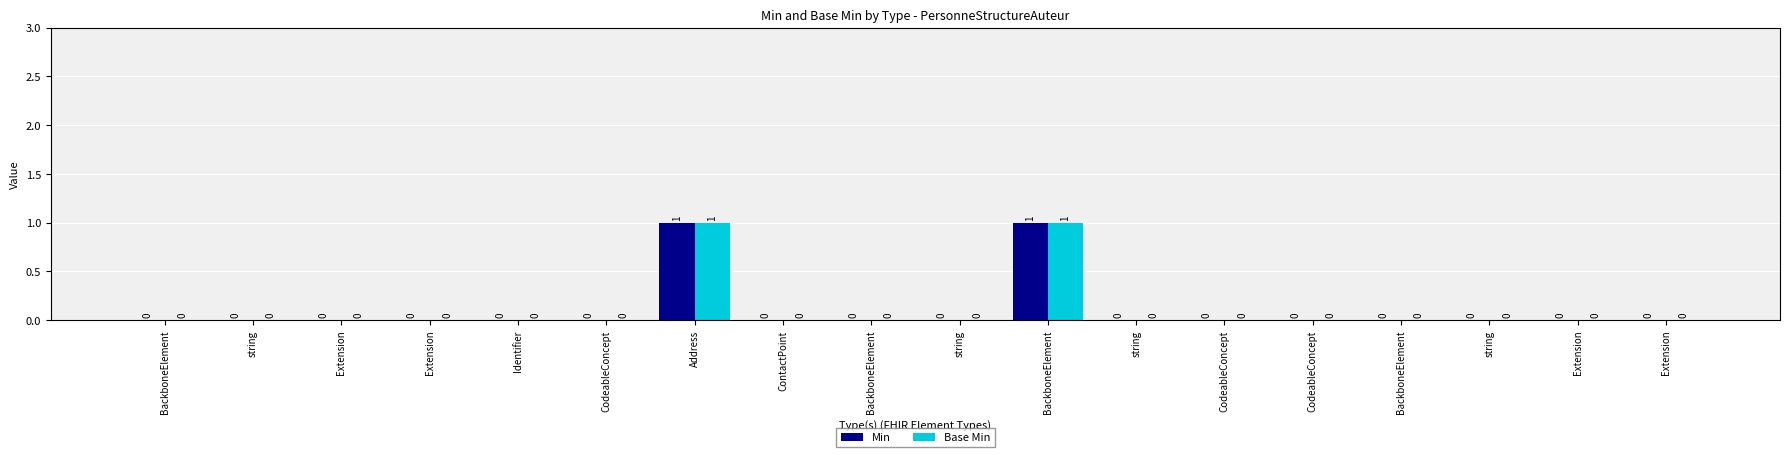

What is the sum of all Base Min values?

2